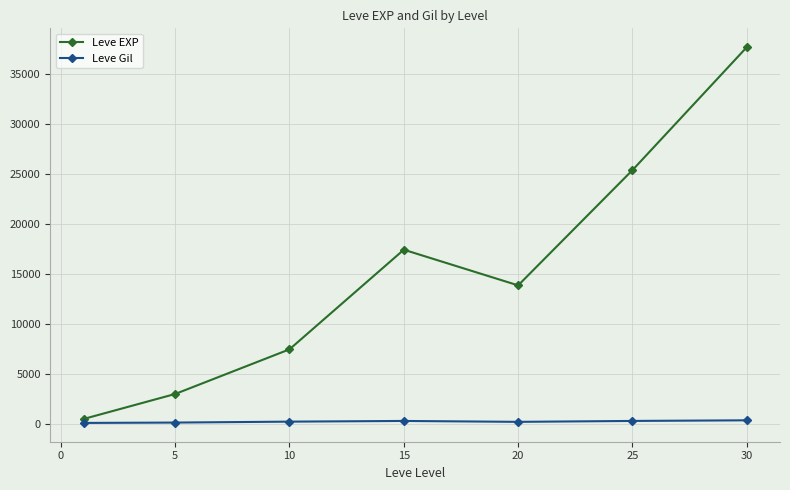

Rank the series by their average value, from lowest to highest.

Leve Gil, Leve EXP